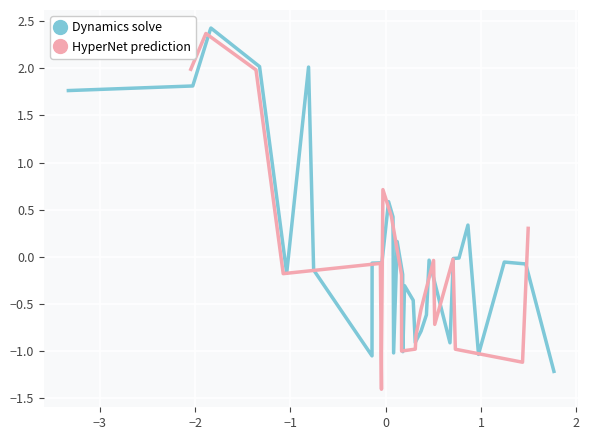

True or false: HyperNet prediction and Dynamics solve cross at least once.

True